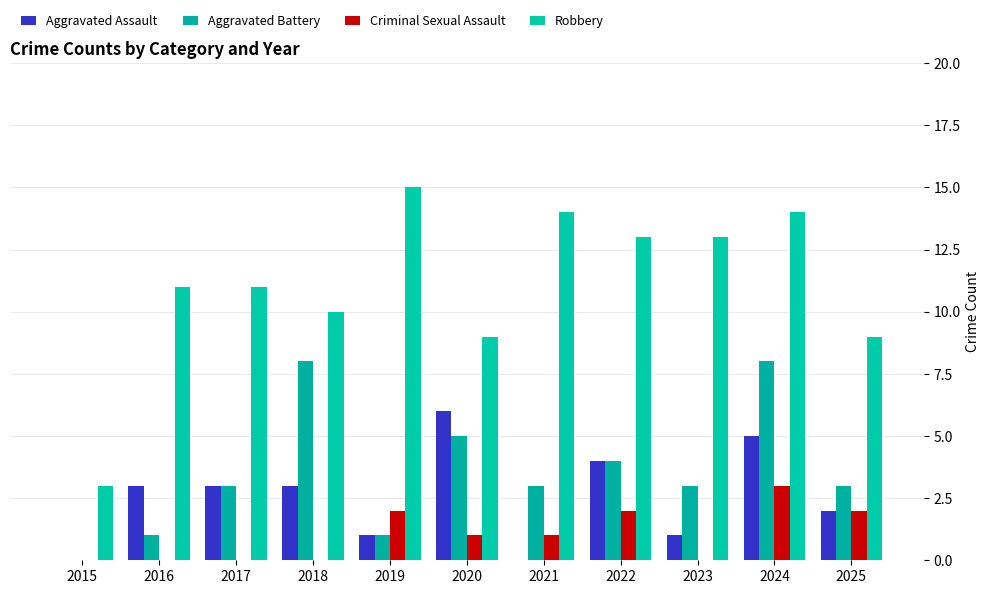

At which label is Aggravated Battery closest to 4?

2022